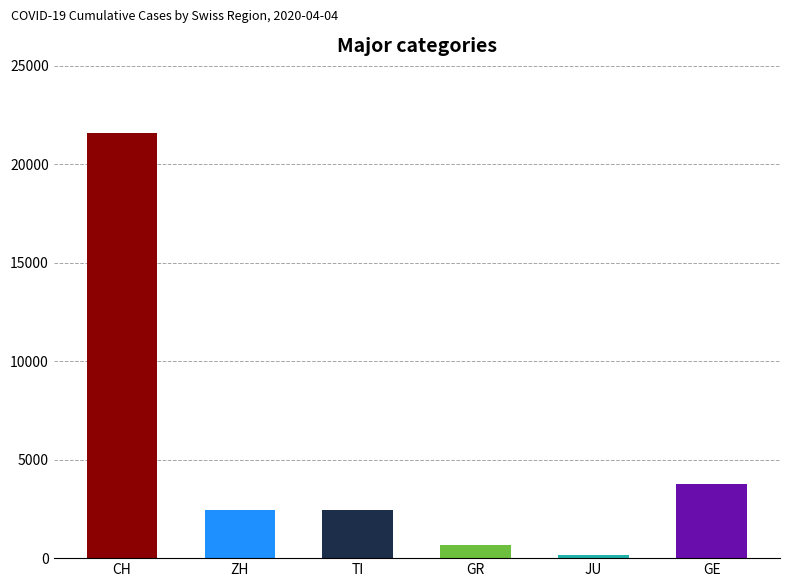

Where is the data nearest to the value 10868?

GE